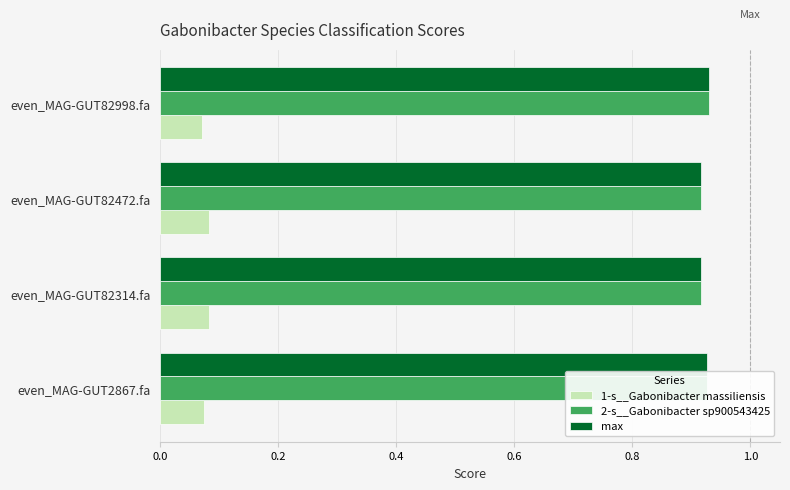

True or false: max has a value of 1.3 at even_MAG-GUT82472.fa.

False